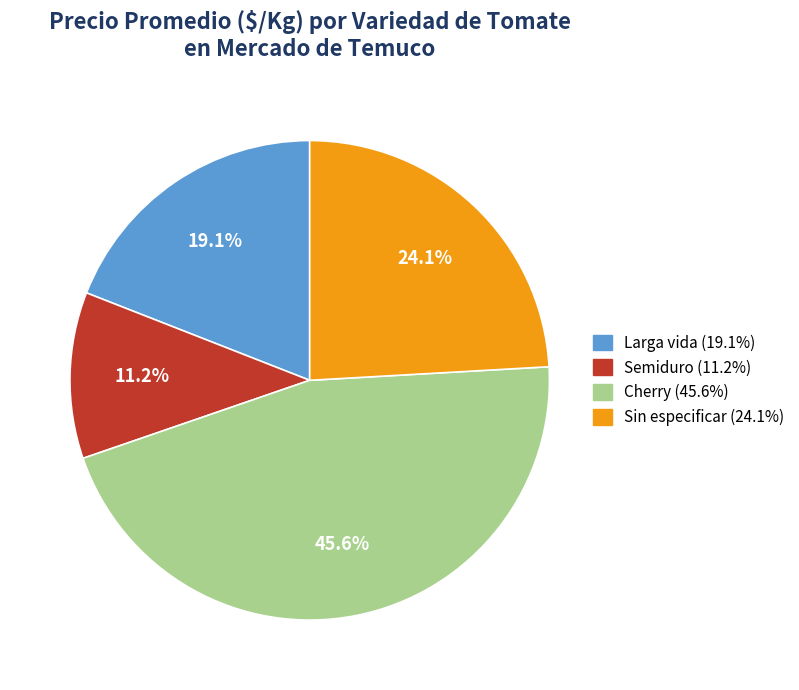

The Larga vida slice represents 12% of the pie. True or false?

False